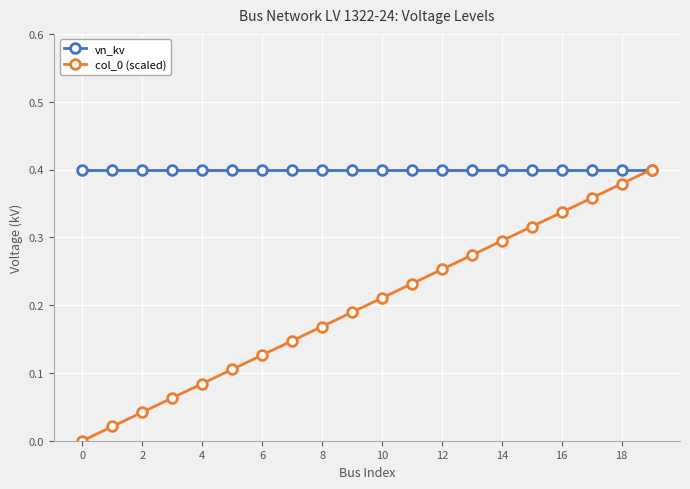

True or false: col_0 (scaled) has more than 1 interior local peaks.

False